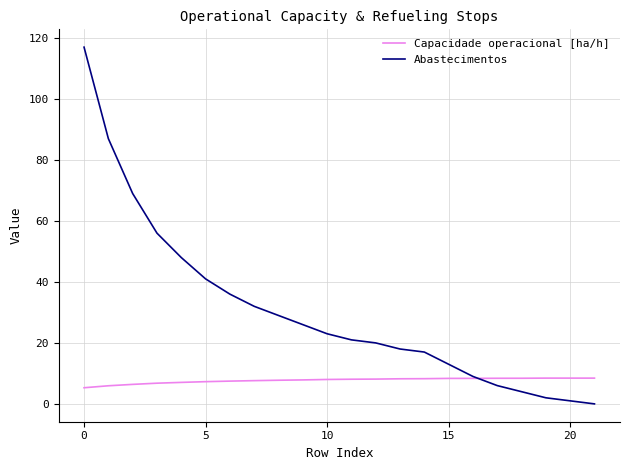

Which series has the largest total across all categories?

Abastecimentos